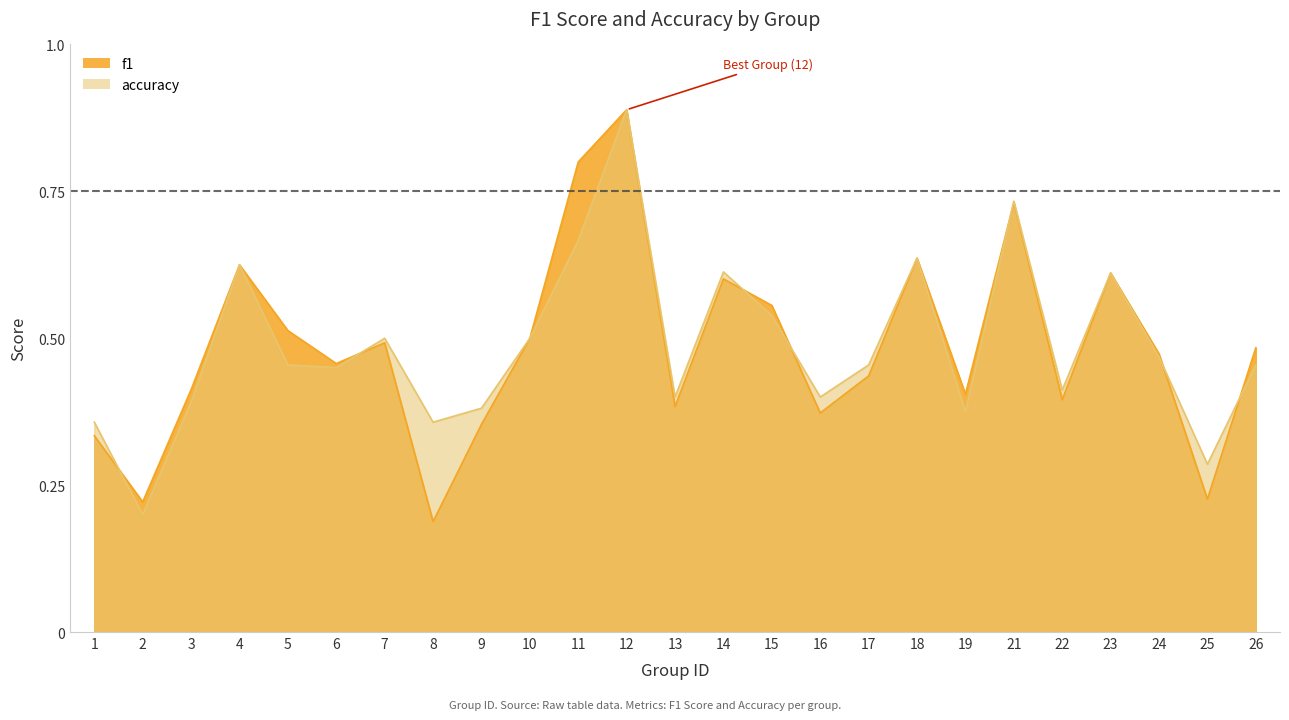

Is the value of accuracy at 3 greater than the value of f1 at 3?

No